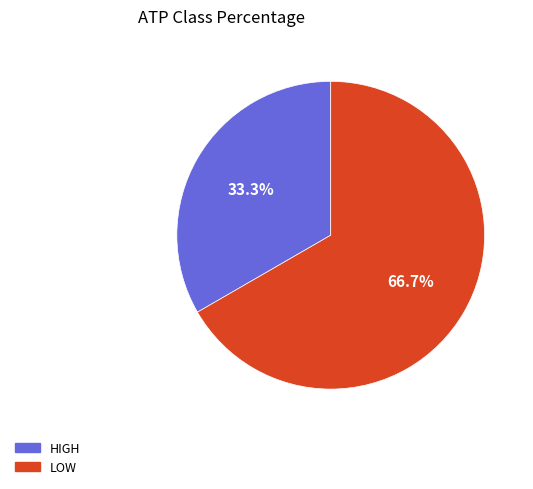

How many segments does this pie chart have?

2